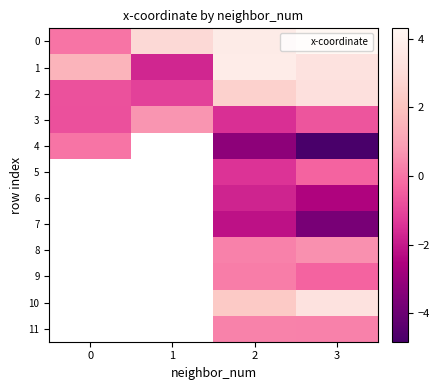

List the labels in order of 1 value, largest first.

2, 3, 0, 1